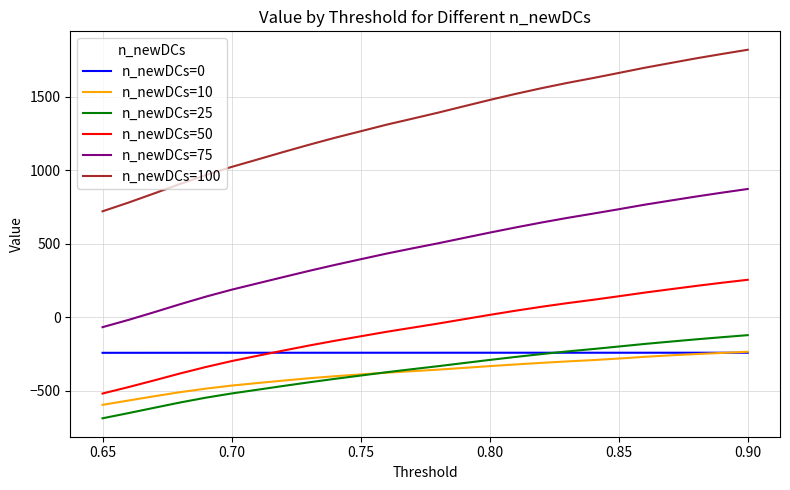

What is the difference between the second highest and minimum values in the n_newDCs=50 series?

753.9